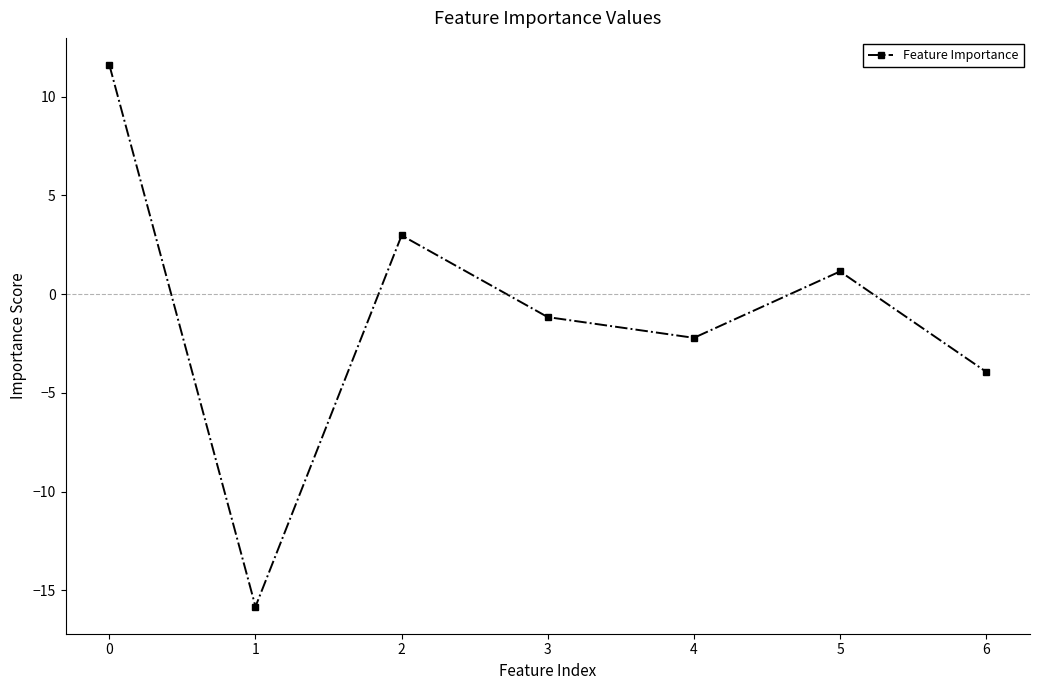

Reading left to right, transcribe all the data shown in this chart.

0=11.6	1=-15.8	2=3.0	3=-1.2	4=-2.2	5=1.2	6=-3.9